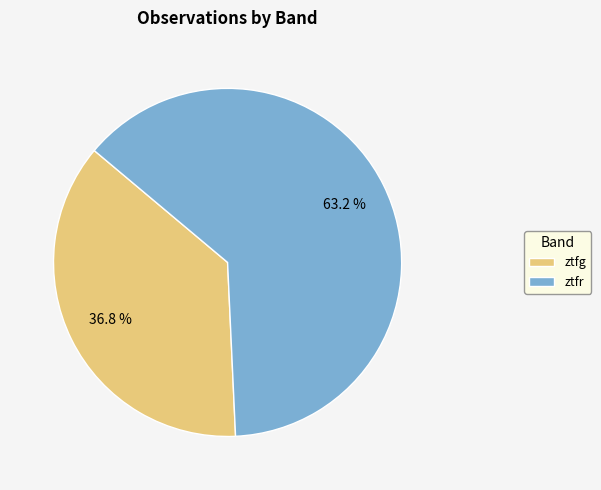

What percentage is the ztfg slice, to the nearest percent?

37%